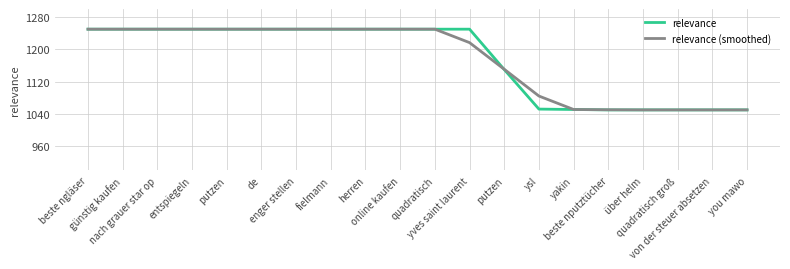

The value of relevance (smoothed) at yakin is 1051.0. True or false?

True